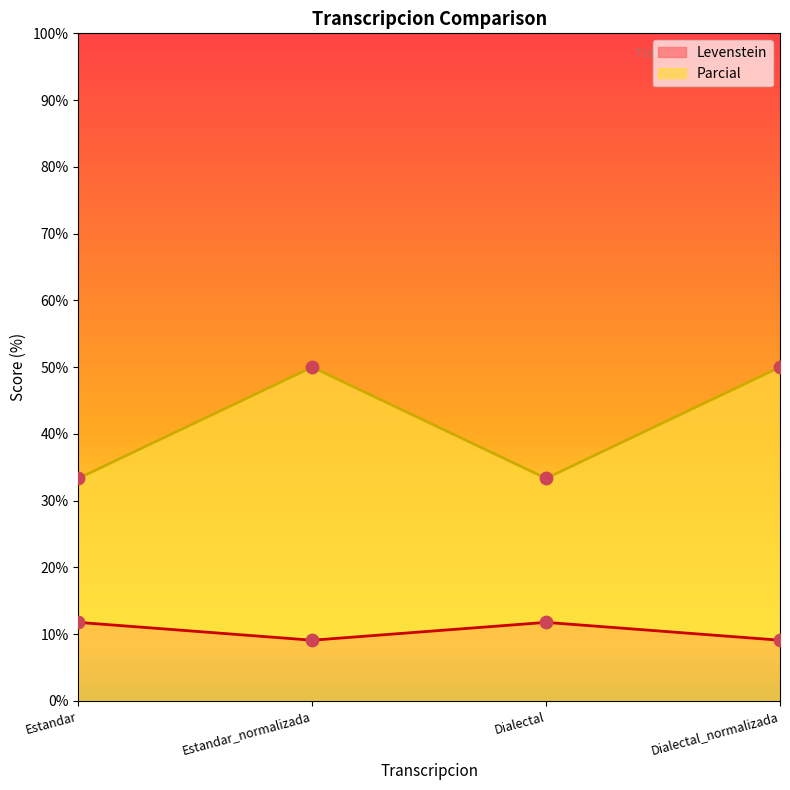

Which series has the widest spread of Y values?

Parcial